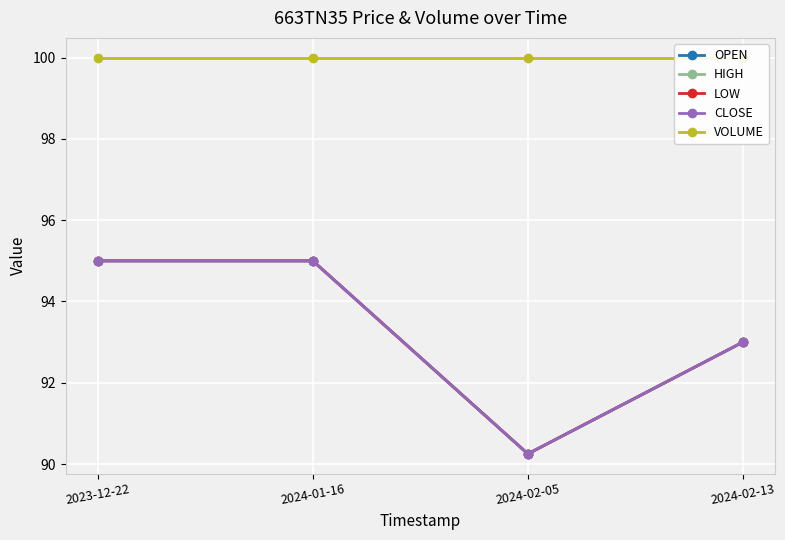

Which category has the highest value in the LOW series?

2023-12-22